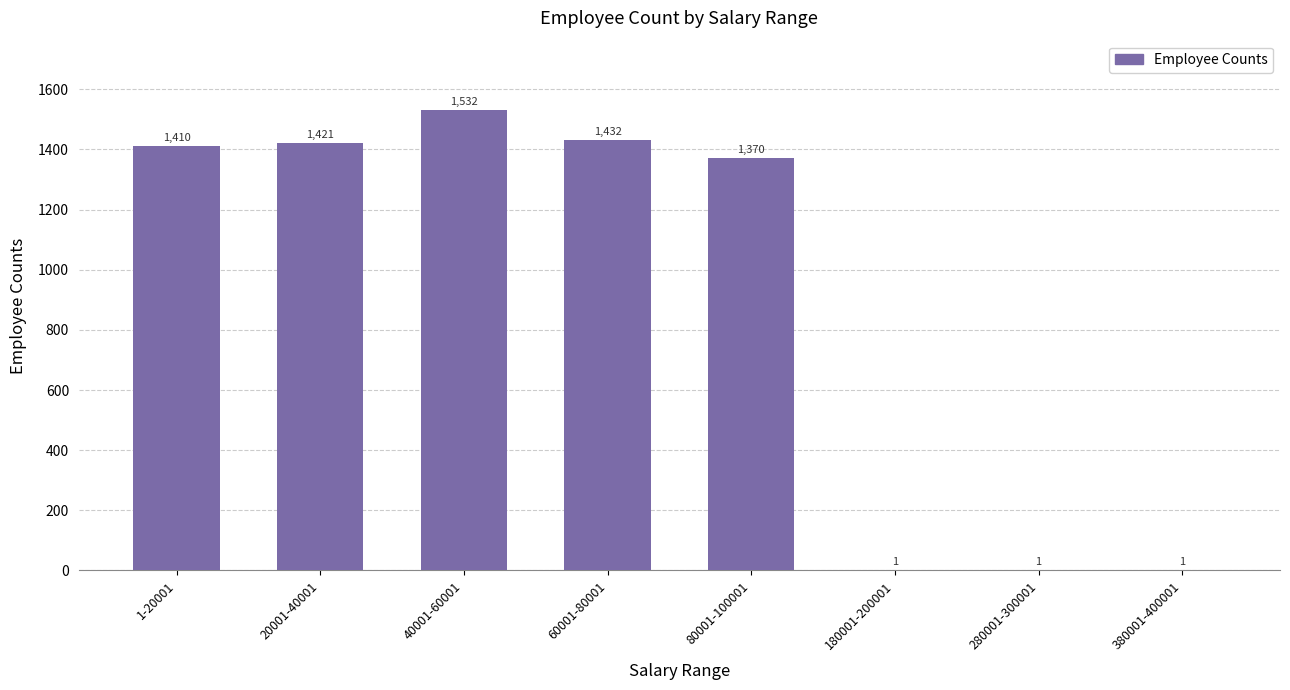

Does the chart contain stacked bars?

No